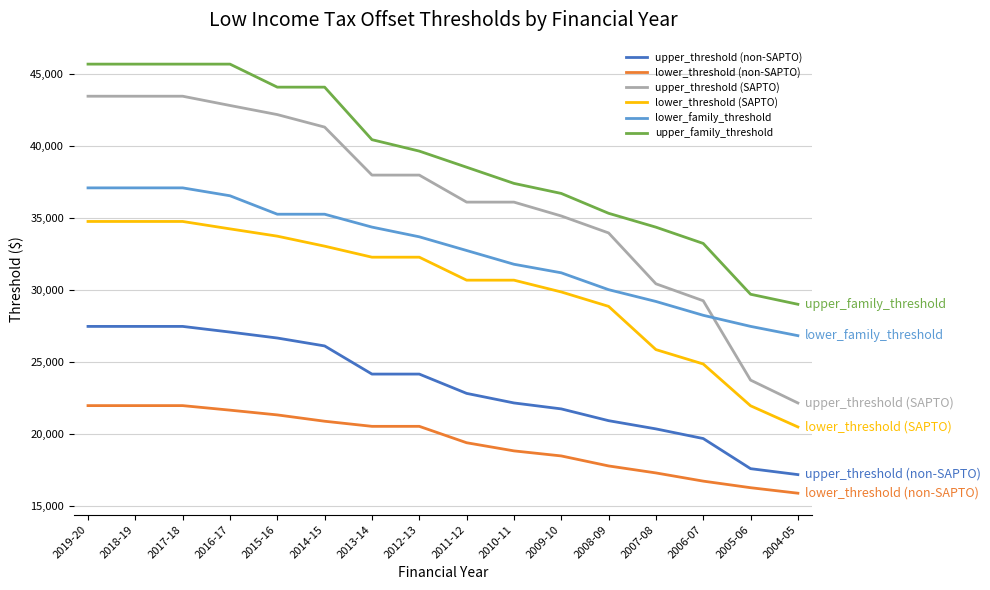

What is the difference between the highest and lowest values at 2004-05?

13109